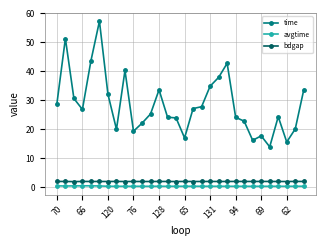

True or false: time has more than 0 points higher than both neighbors.

True